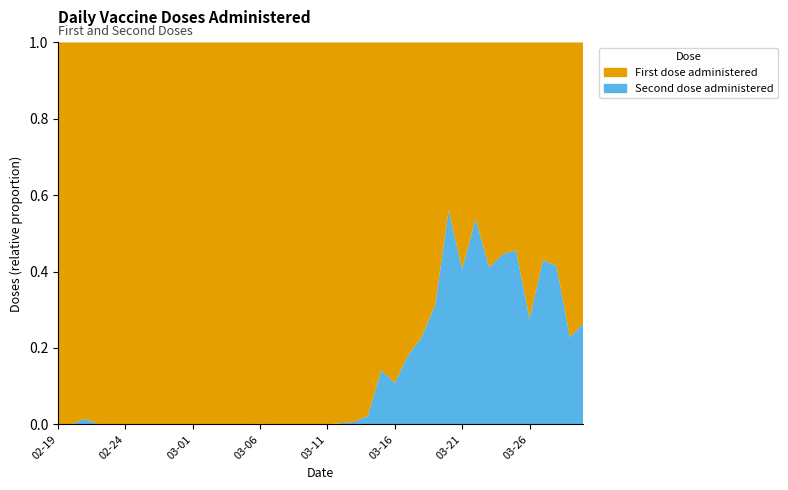

Reading left to right, what are all the values shown in this chart?

First dose administered: 29	65	68	448	358	815	1099	1609	1342	884	1409	1490	1984	1633	1278	602	512	1072	1425	1315	1334	1043	750	576	1614	1929	1644	1592	1693	558	942	1037	1587	1971	1827	3368	1155	685	3807	4169
Second dose administered: 0	0	1	0	0	0	0	0	0	0	0	0	0	0	0	1	0	0	0	0	0	3	5	13	267	233	366	471	772	714	644	1212	1107	1584	1532	1290	872	487	1121	1499